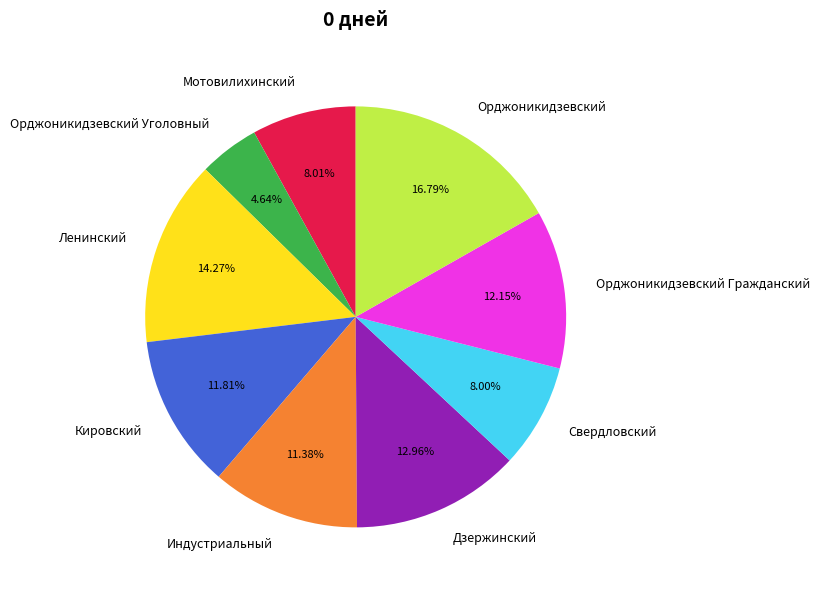

Is Орджоникидзевский the majority of the pie?

No